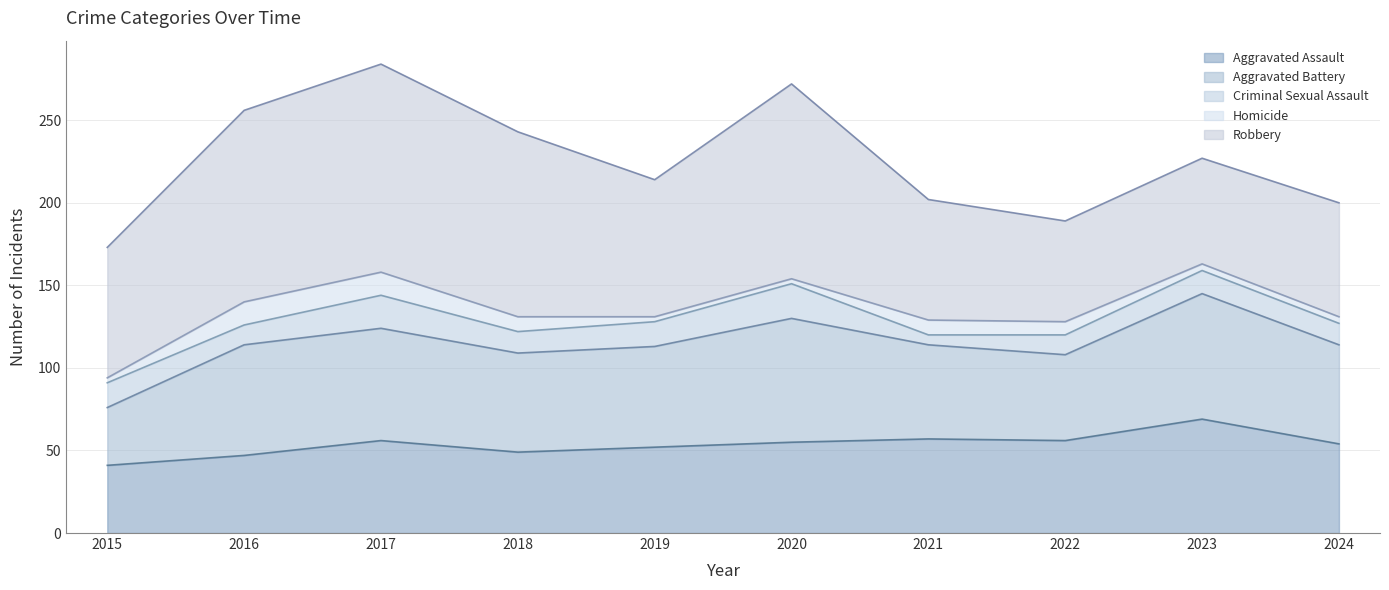

In Criminal Sexual Assault, how many points are higher than both neighbors (excluding endpoints)?

3